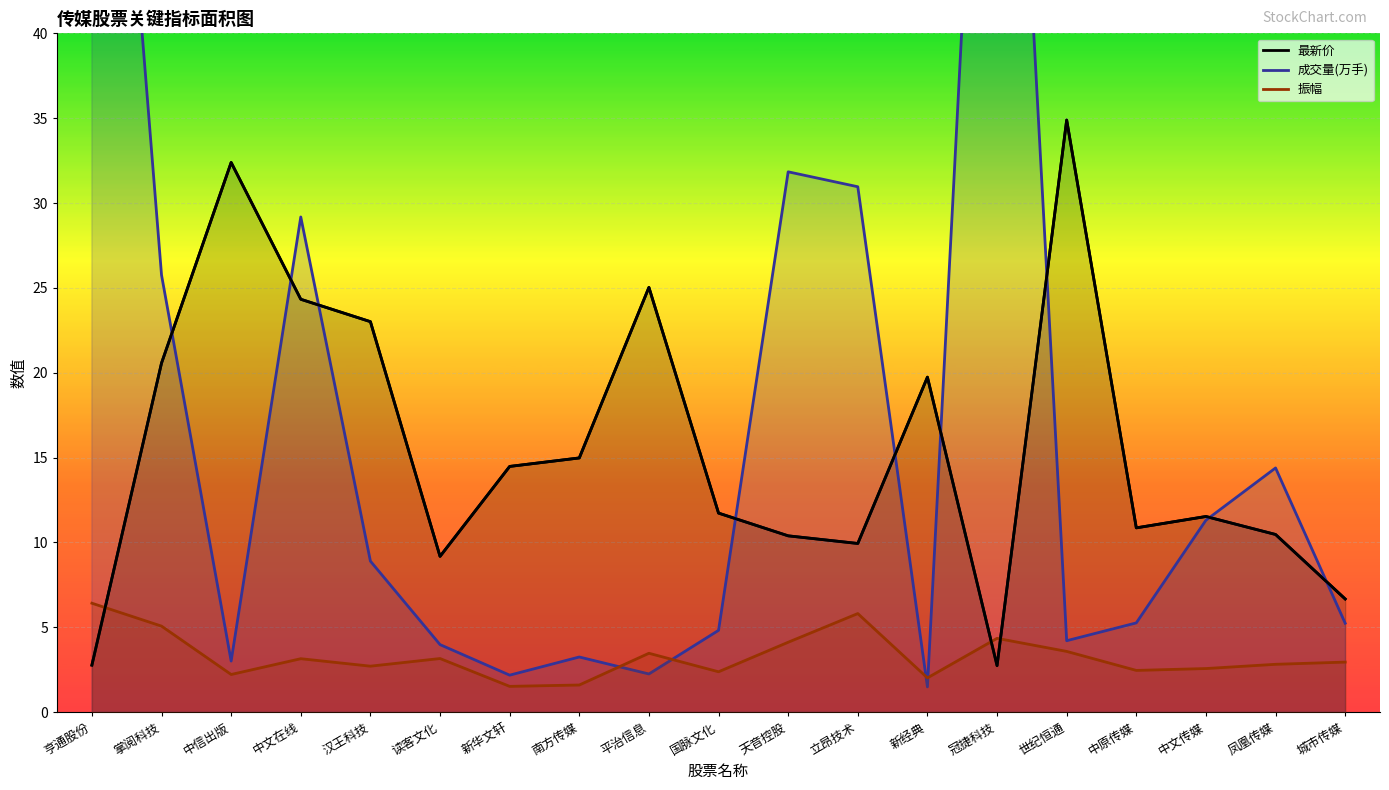

How many values in the 最新价 series exceed 11?

11